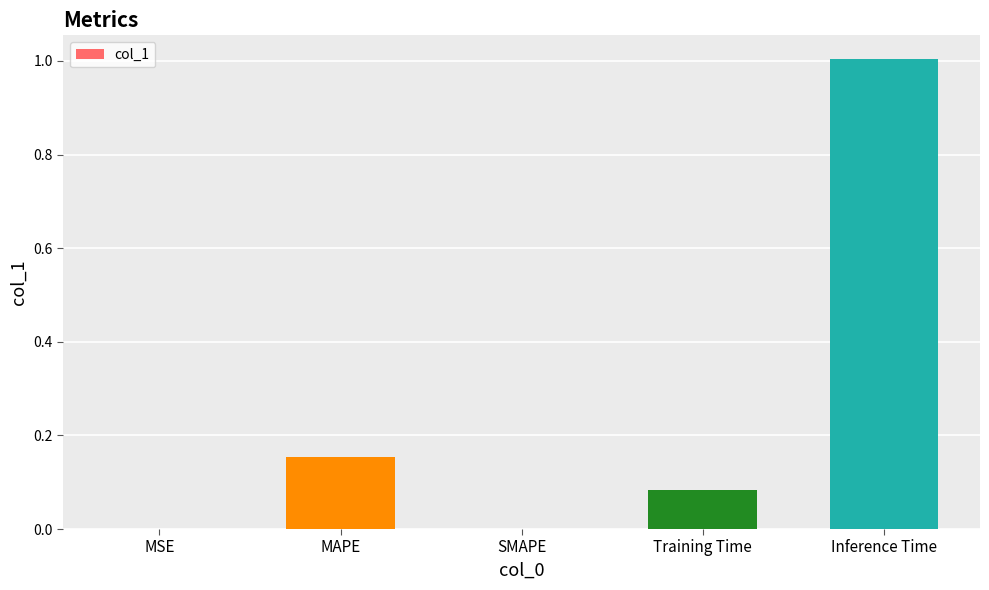

Between Training Time and MSE, which is larger?

Training Time